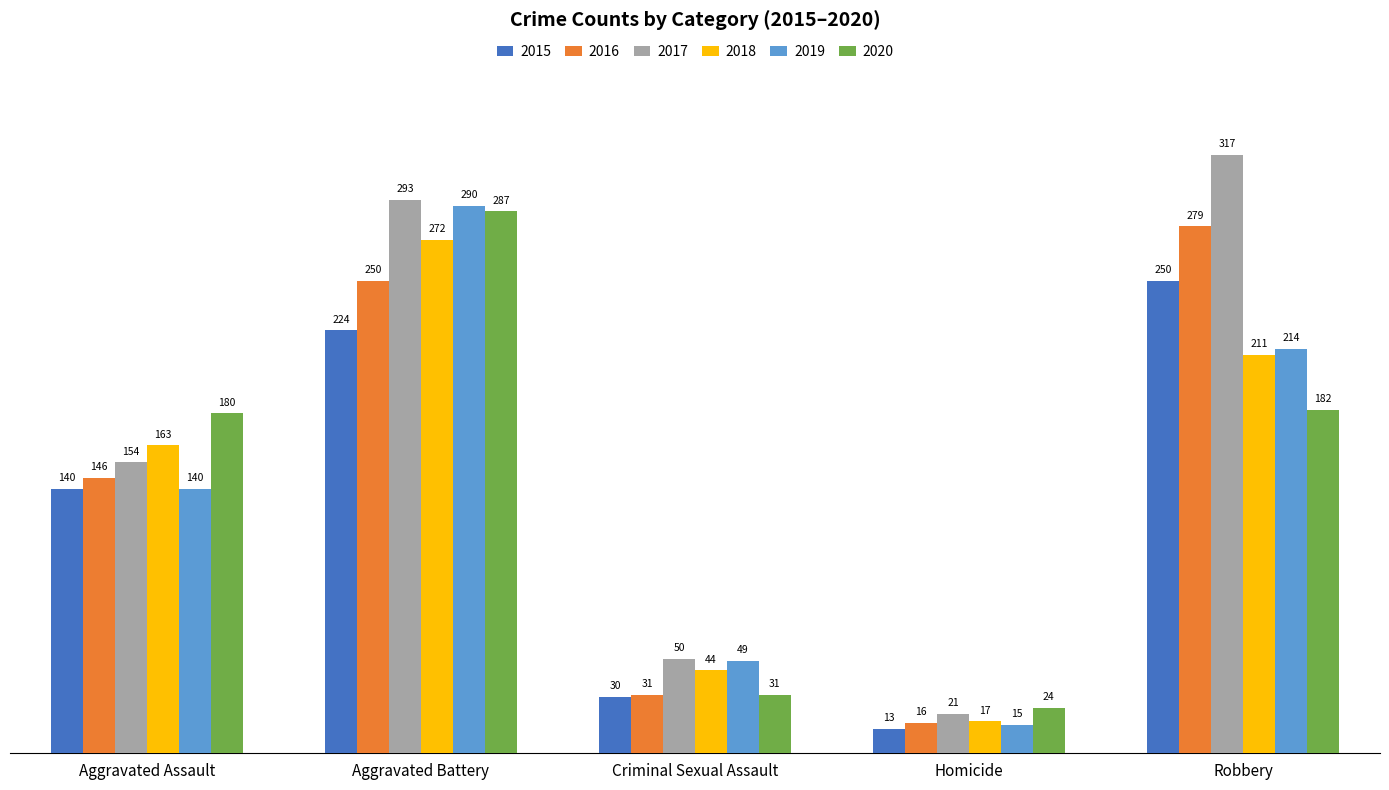

What is the greatest value displayed?

317